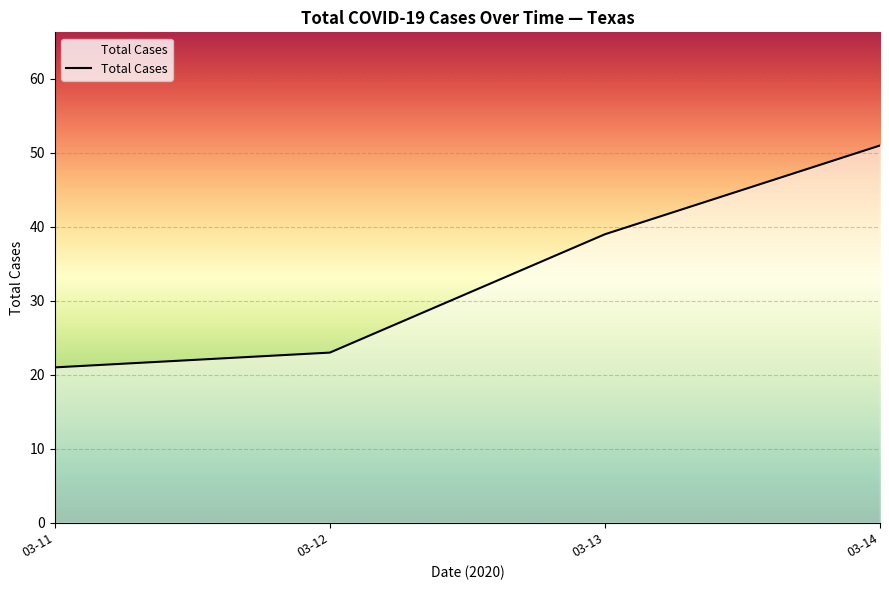

True or false: the data has more than 1 interior local peaks.

False